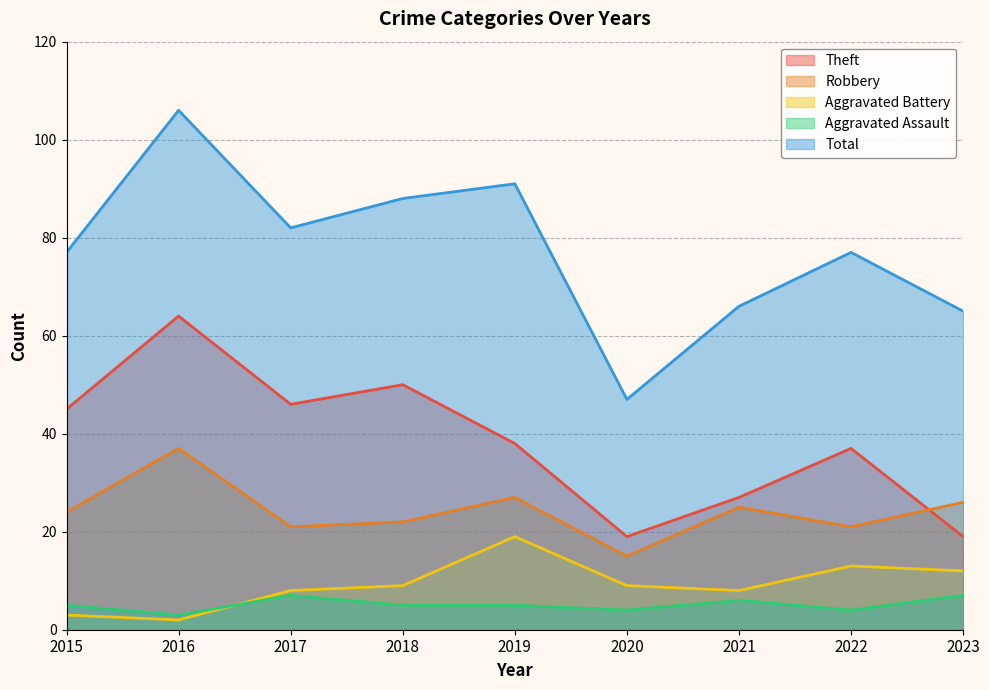

List the series in order of their peak value, highest first.

Total, Theft, Robbery, Aggravated Battery, Aggravated Assault